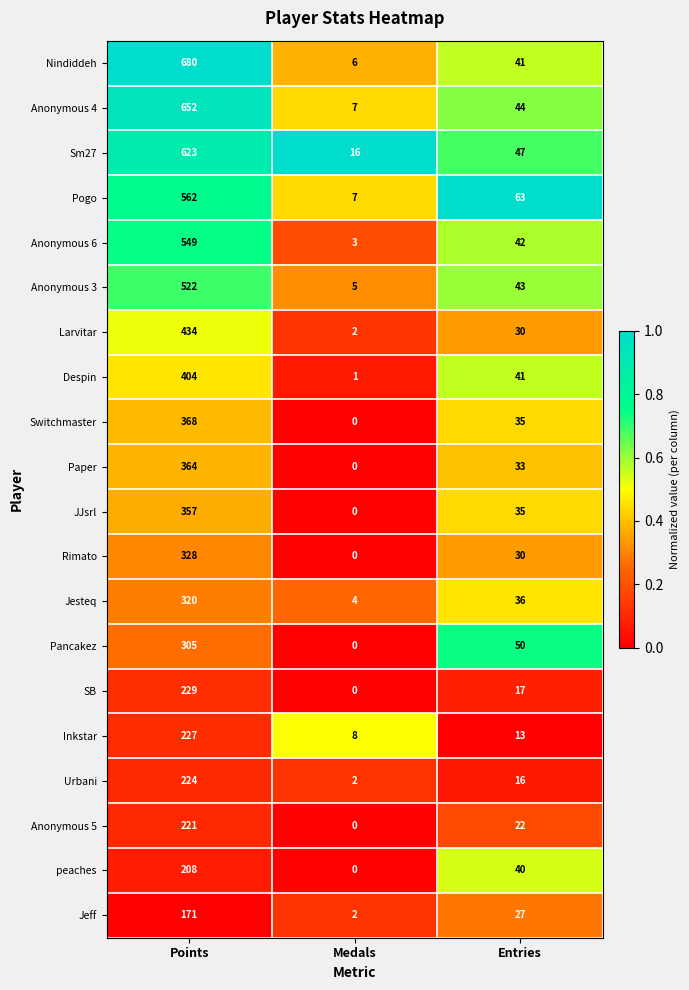

Which series has the largest total across all categories?

Nindiddeh